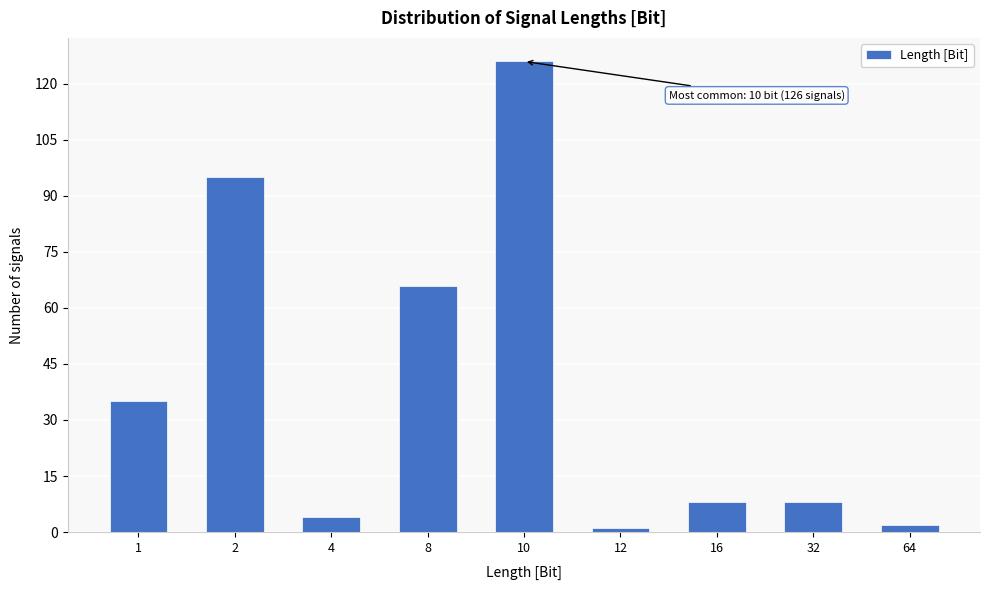

Reading right to left, what are all the values shown in this chart?

2	8	8	1	126	66	4	95	35